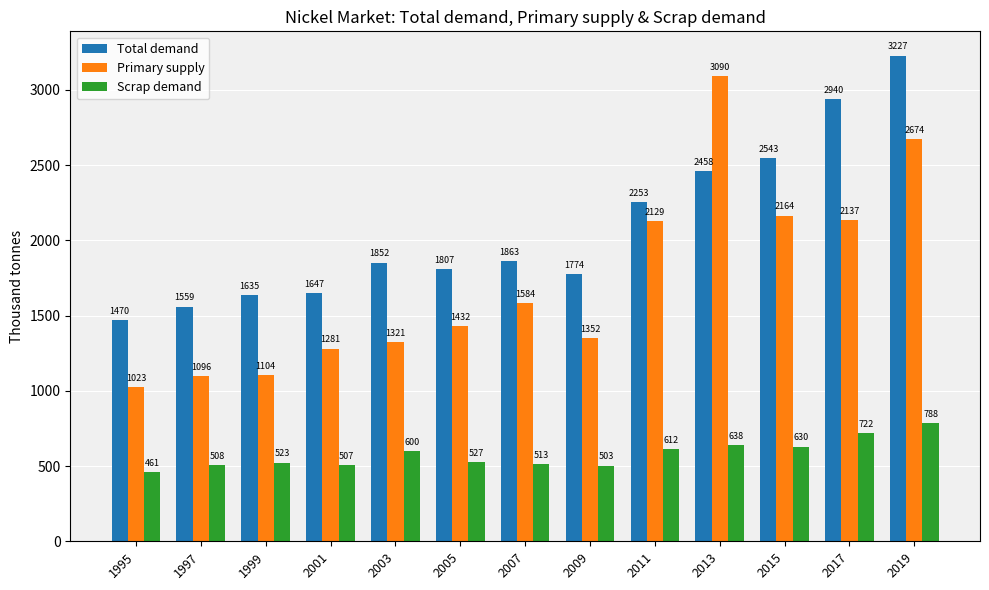

List the labels in order of Primary supply value, largest first.

2013, 2019, 2015, 2017, 2011, 2007, 2005, 2009, 2003, 2001, 1999, 1997, 1995